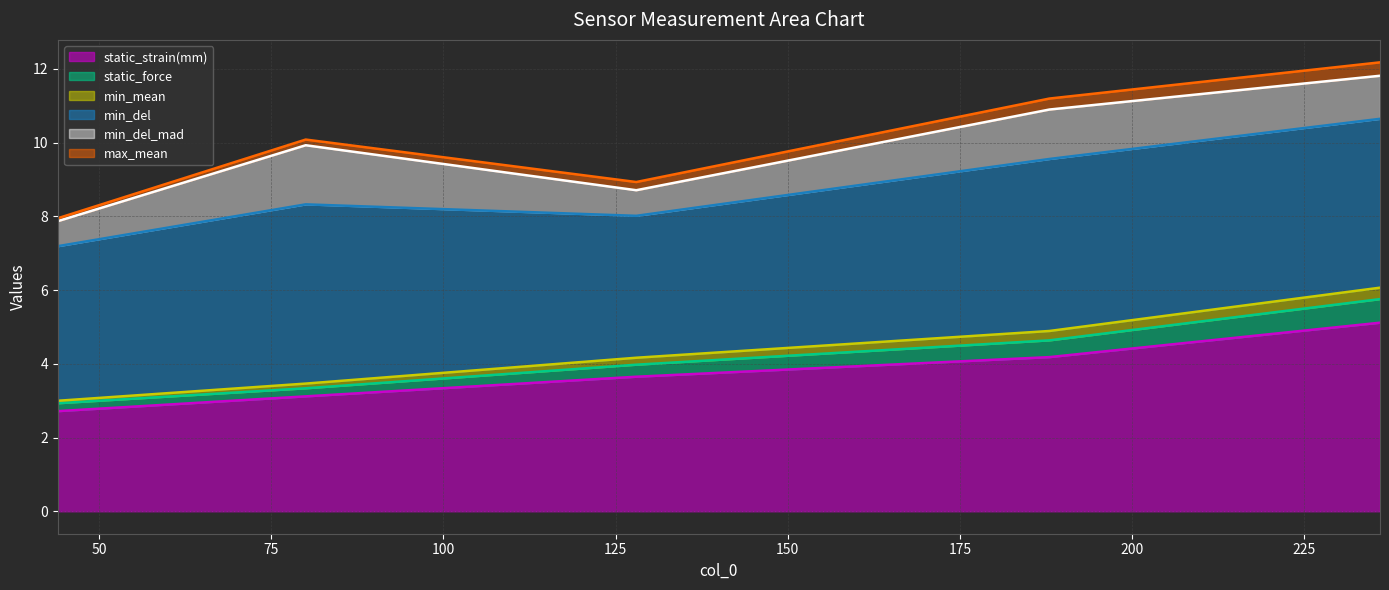

True or false: min_mean has a value of 6.1 at 236.

True